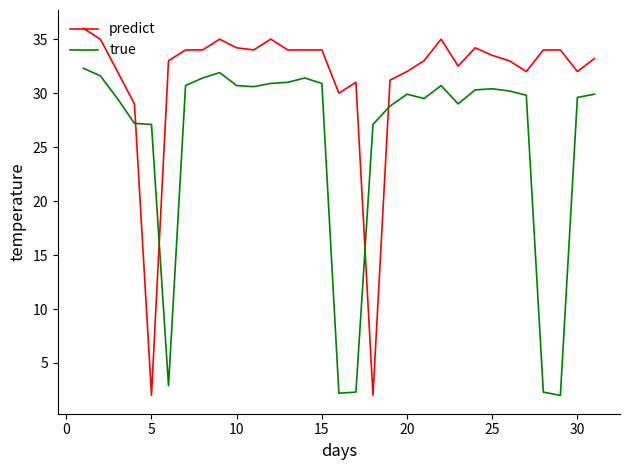

What is the average value of the true series?

25.6